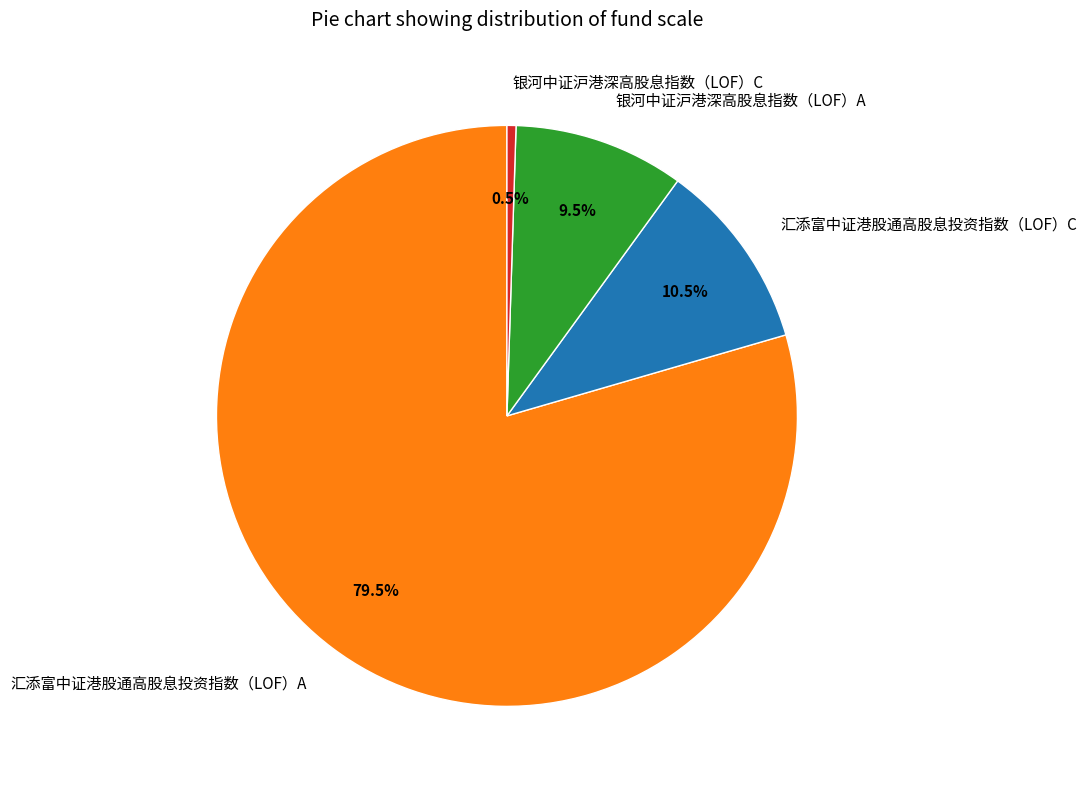

Which category has the biggest portion of the pie?

汇添富中证港股通高股息投资指数（LOF）A